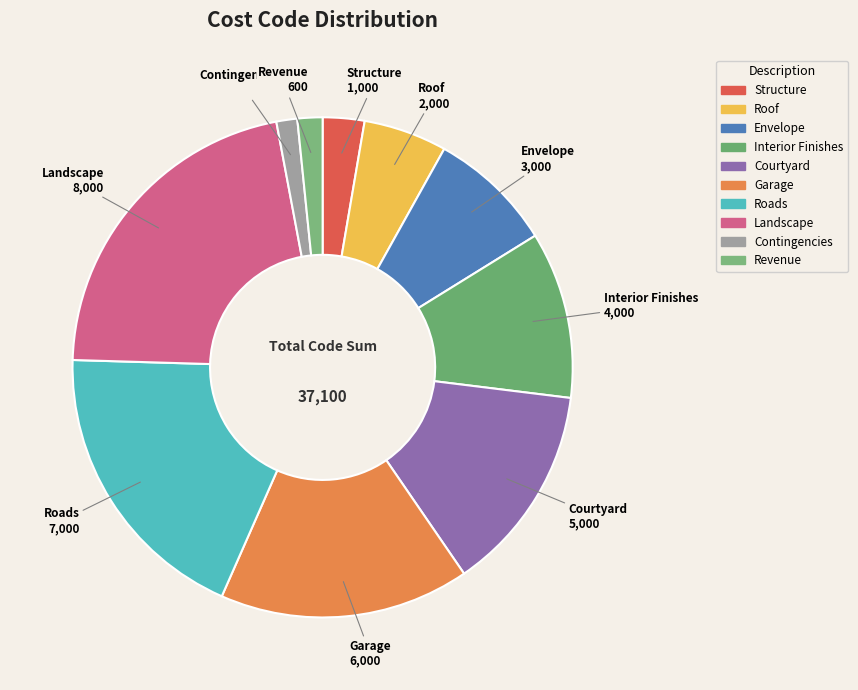

Combined, do Courtyard and Contingencies account for over 50%?

No